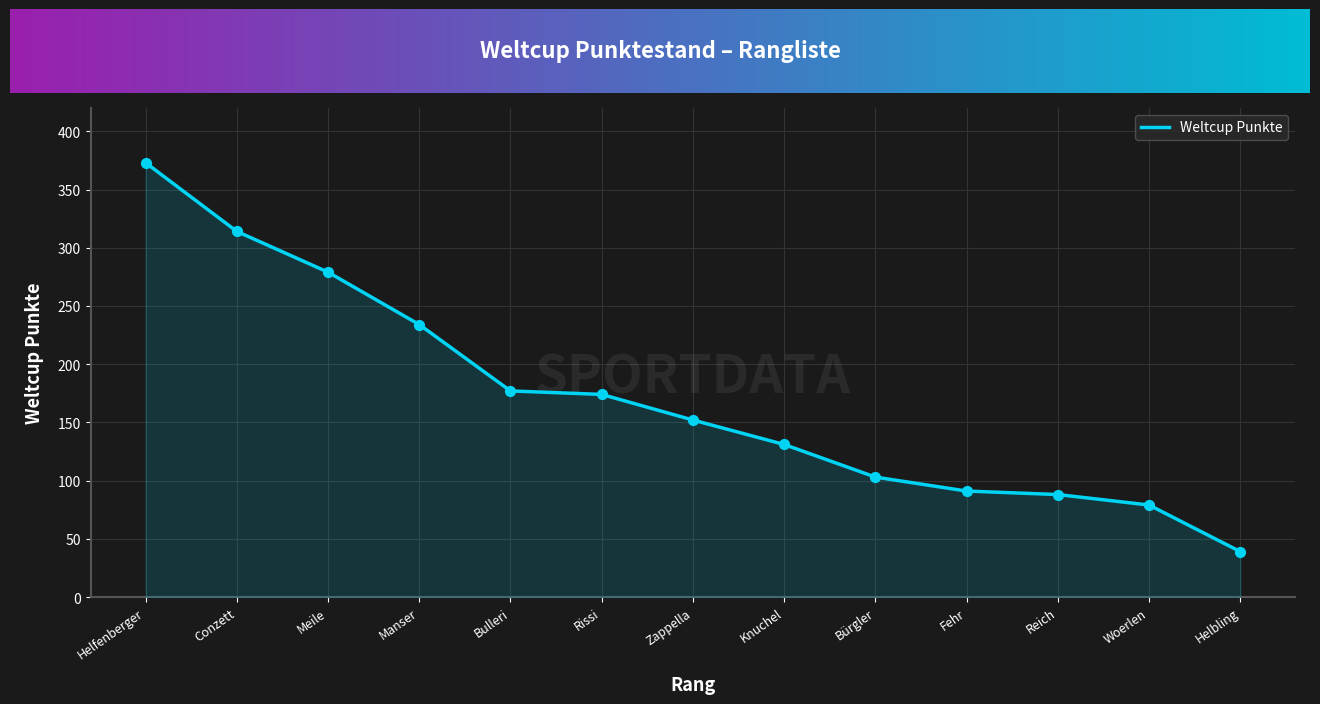

Between Rissi and Knuchel, which is larger?

Rissi